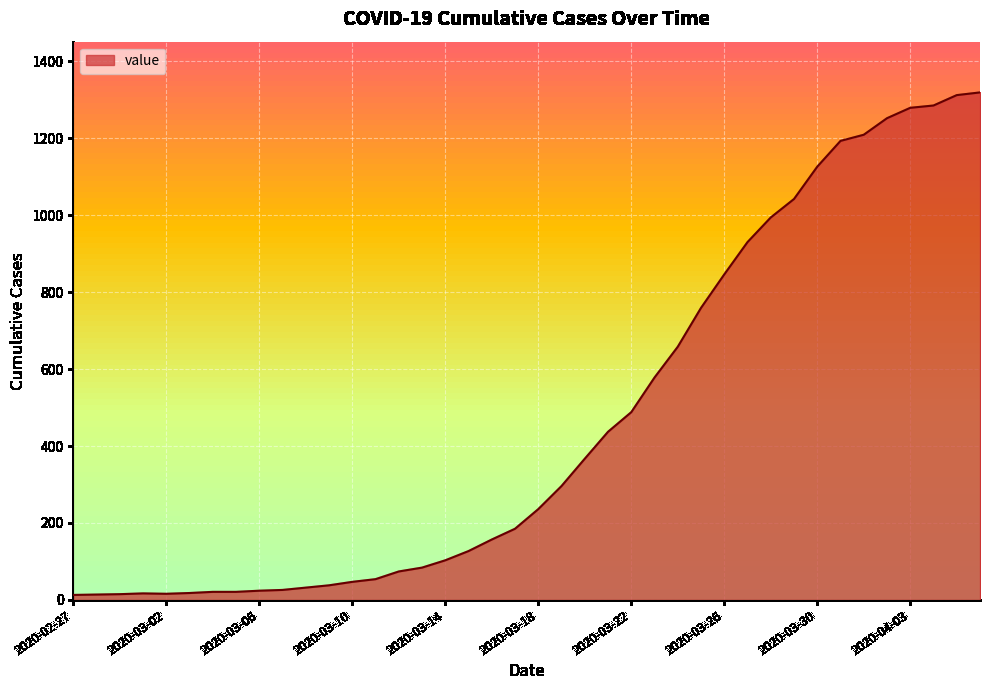

What is the greatest value displayed?

1319